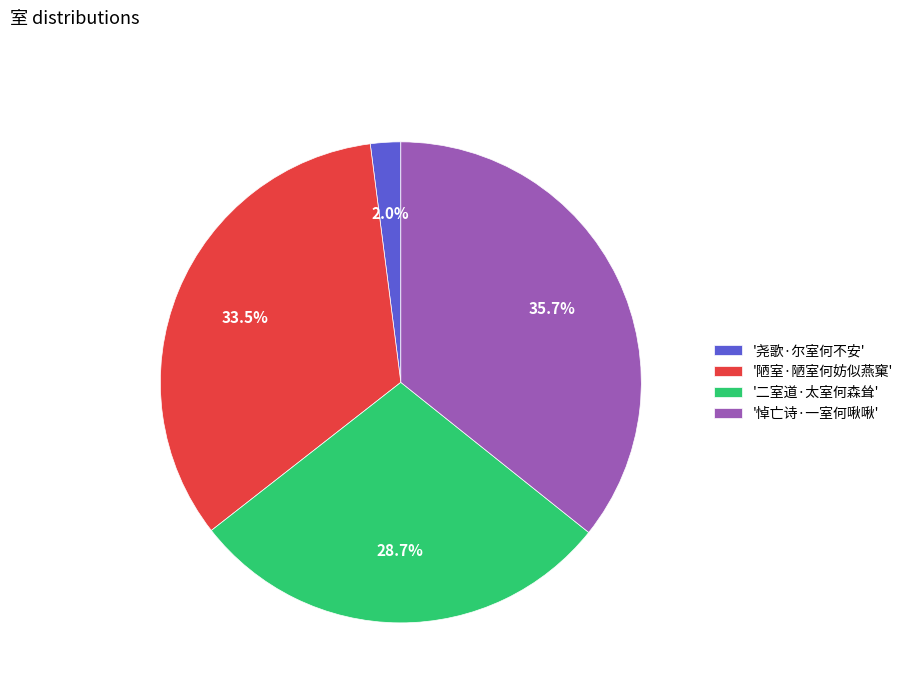

Rank the categories by value from highest to lowest.

'悼亡诗·一室何啾啾', '陋室·陋室何妨似燕窠', '二室道·太室何森耸', '尧歌·尔室何不安'